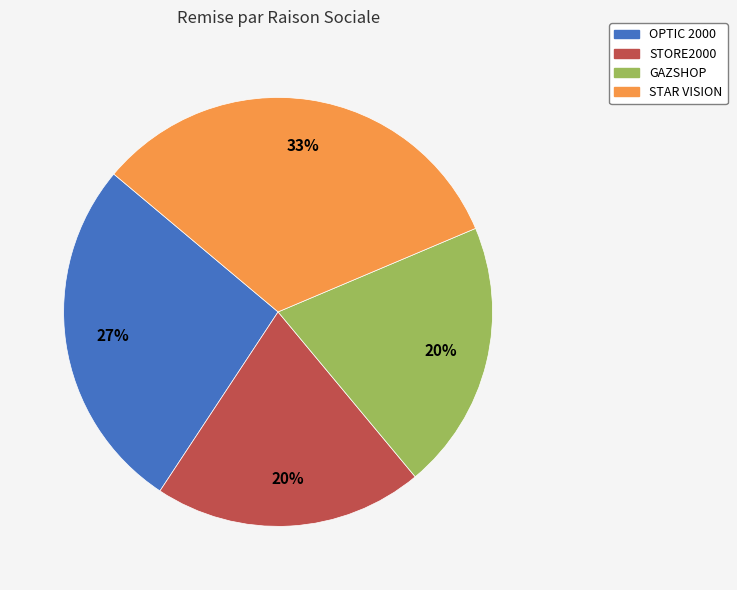

Between STORE2000 and OPTIC 2000, which is larger?

OPTIC 2000